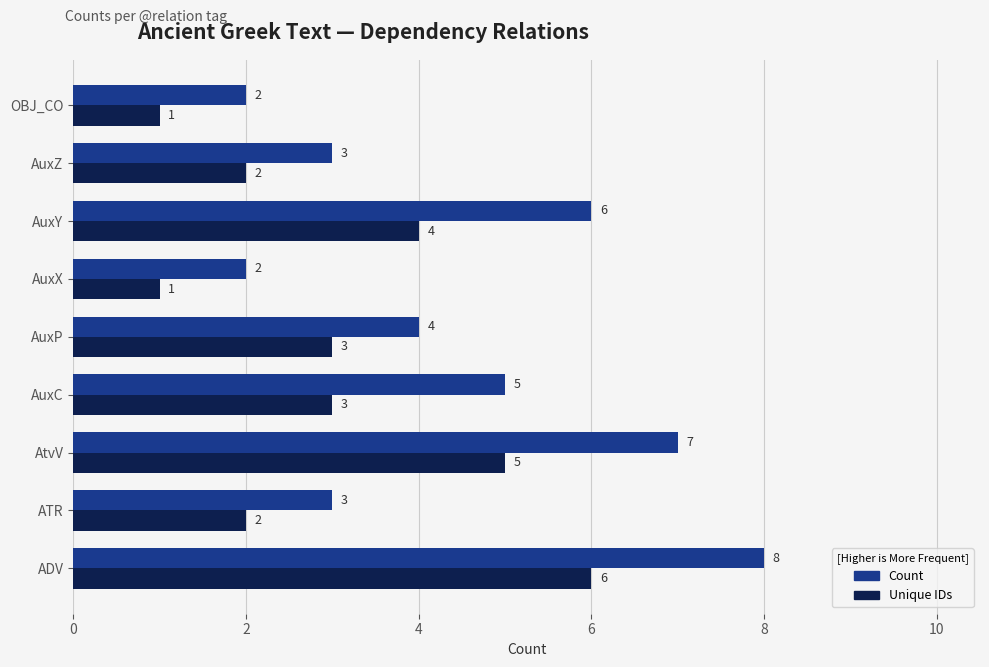

Which category has the highest value across all series?

ADV